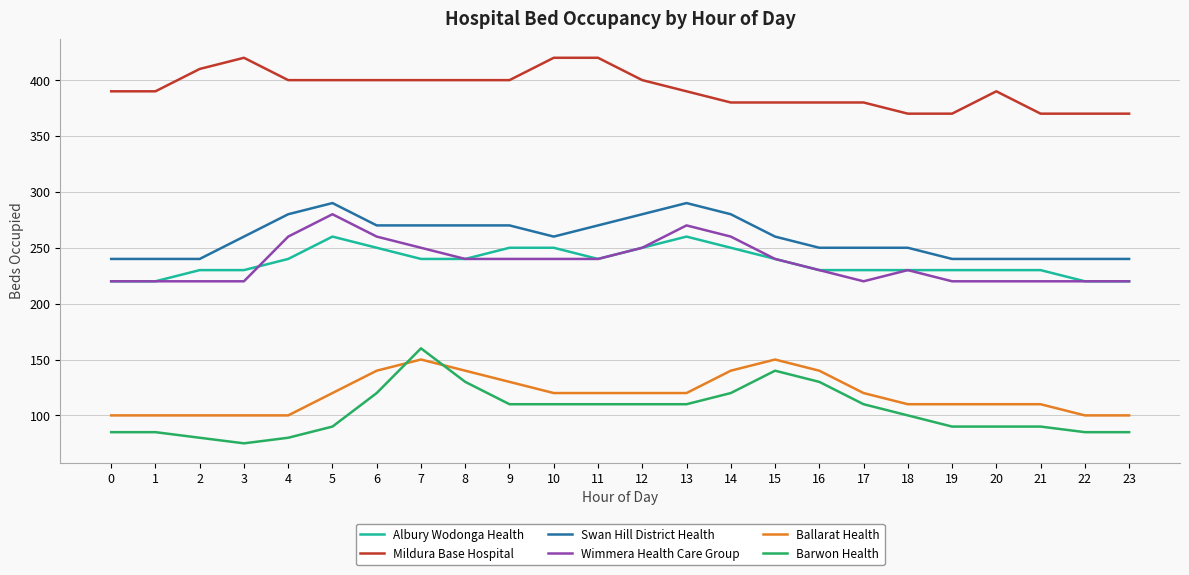

How many Ballarat Health values are between 100 and 140?

22